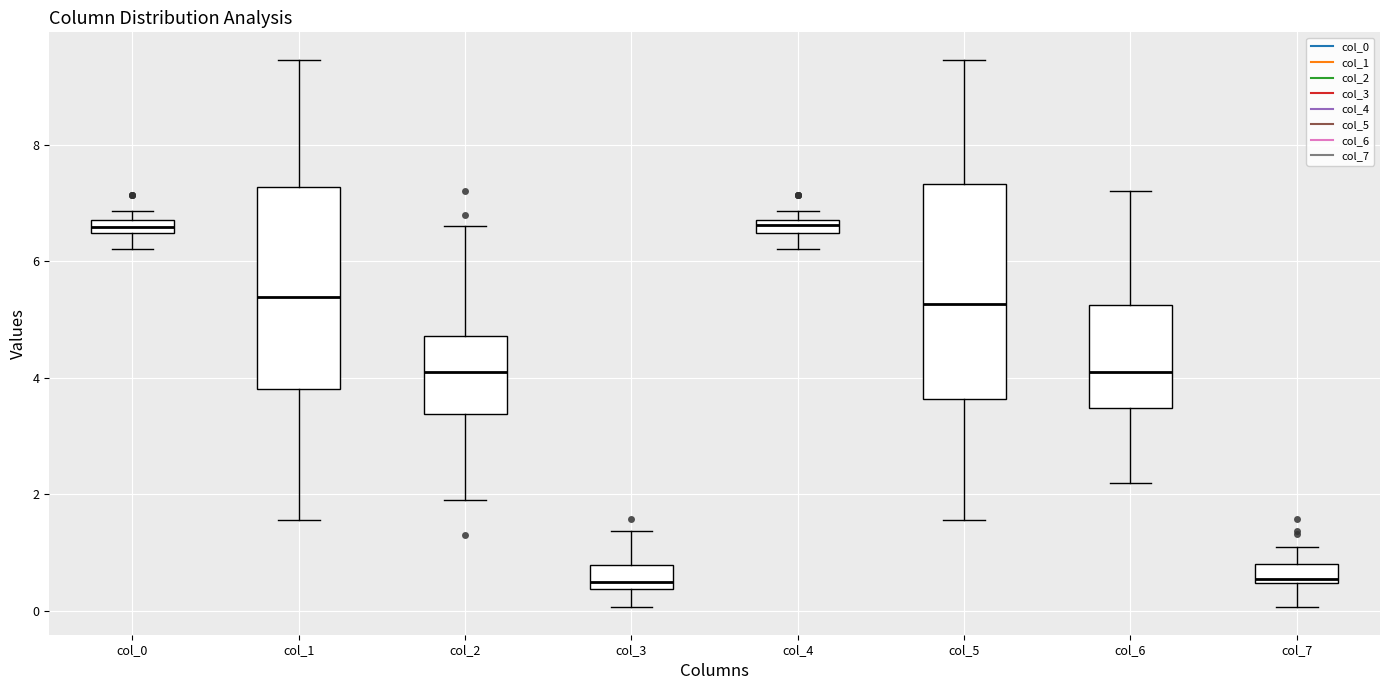

Where does the upper whisker of the box for col_5 end on the y-axis? The values are not printed on the chart, so give them approximately, as read against the axis.

9.4